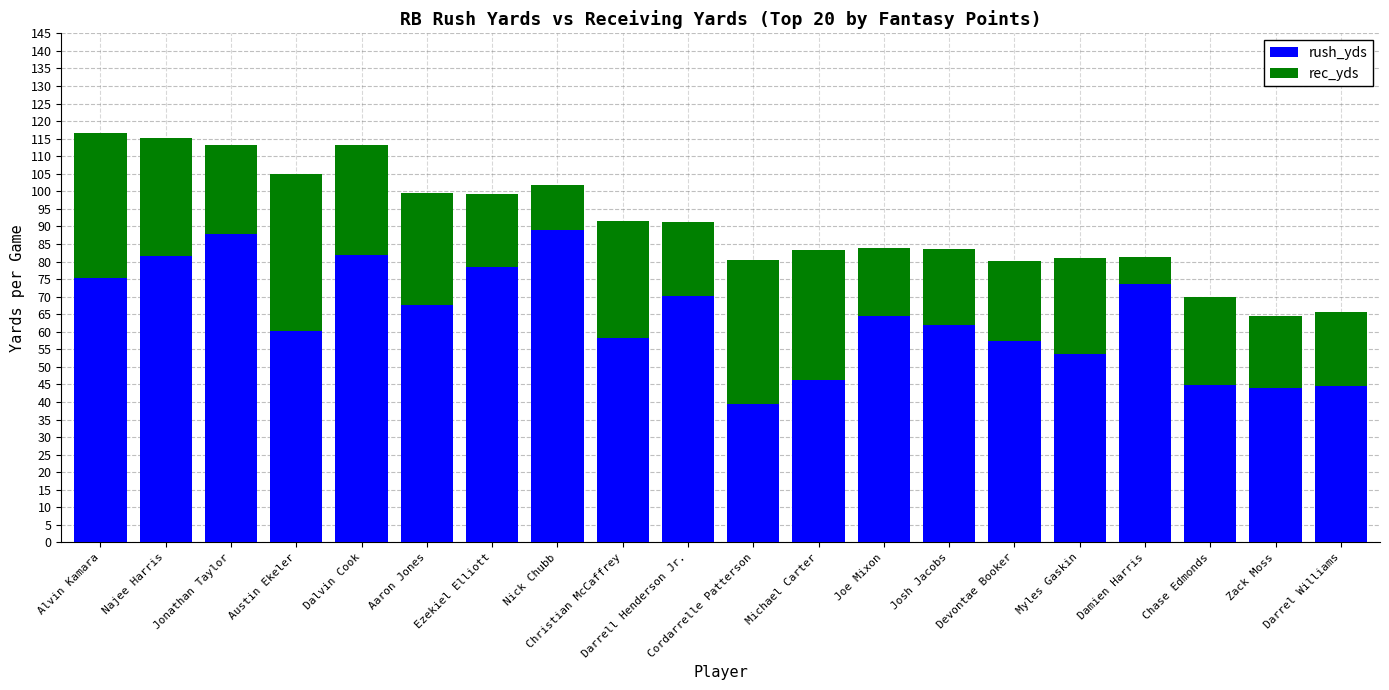

What is the difference between the maximum and second lowest values in the rush_yds series?

45.0